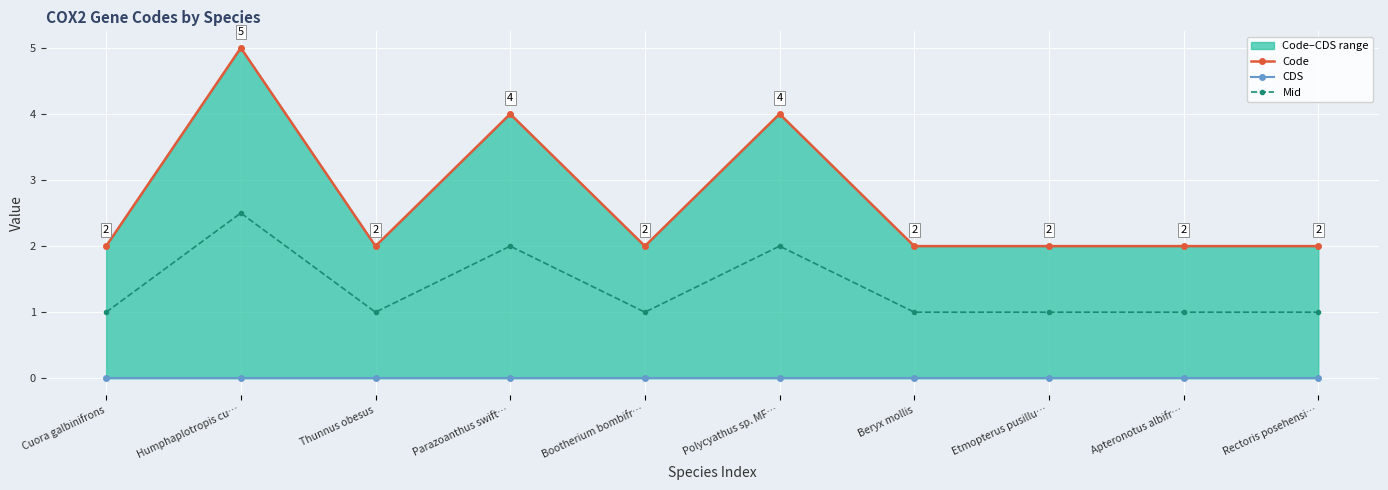

What is the difference between the highest and lowest values at Cuora galbinifrons?

2.0